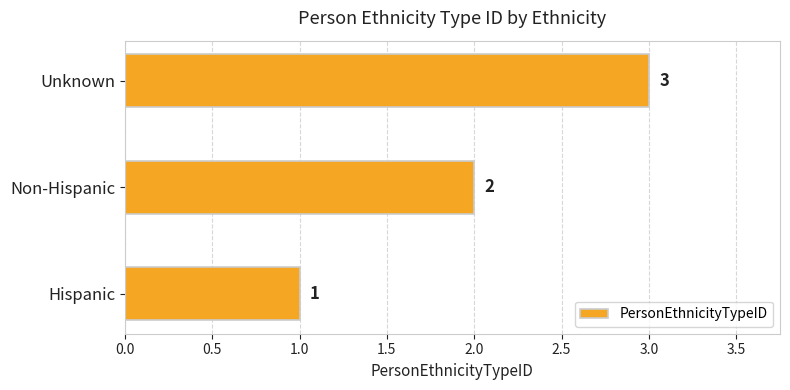

Are the bars horizontal?

Yes